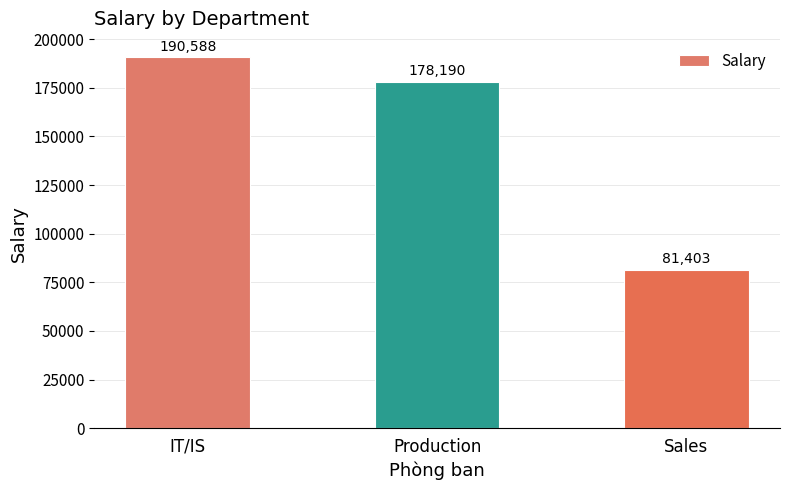

What is the change in value from Production to Sales?

-96786.7